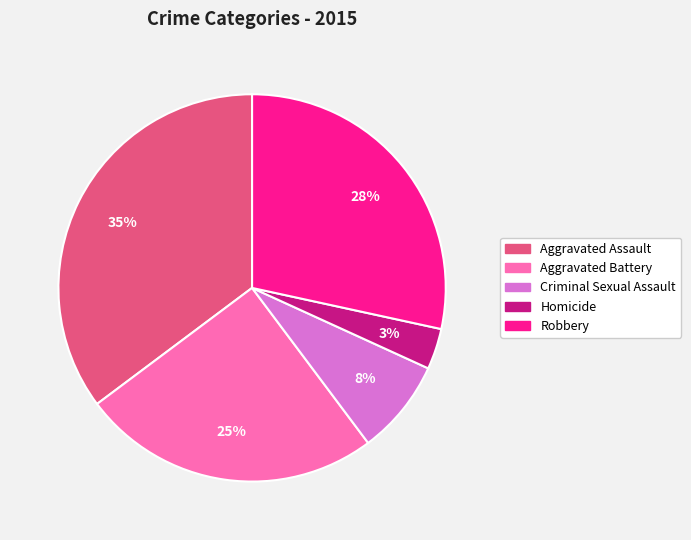

True or false: Aggravated Assault accounts for 35% of the total.

True